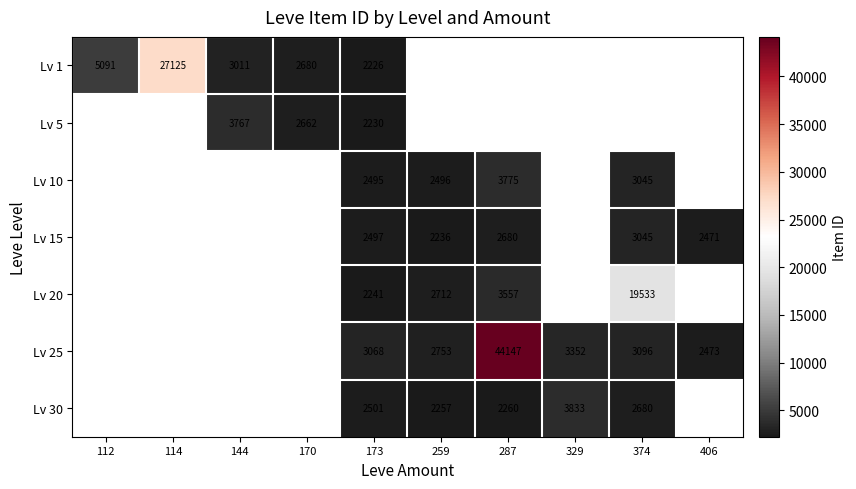

The value of Lv 10 at 173 is 3424. True or false?

False